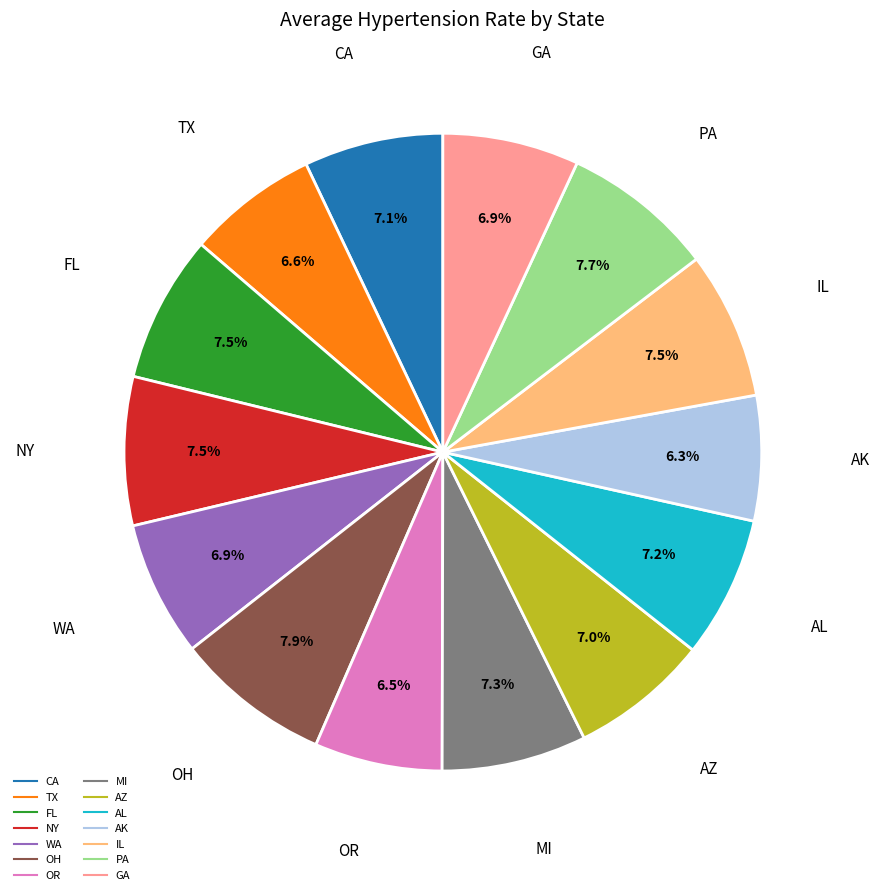

To the nearest percent, what is the difference between the largest and smallest slice percentages?

2%